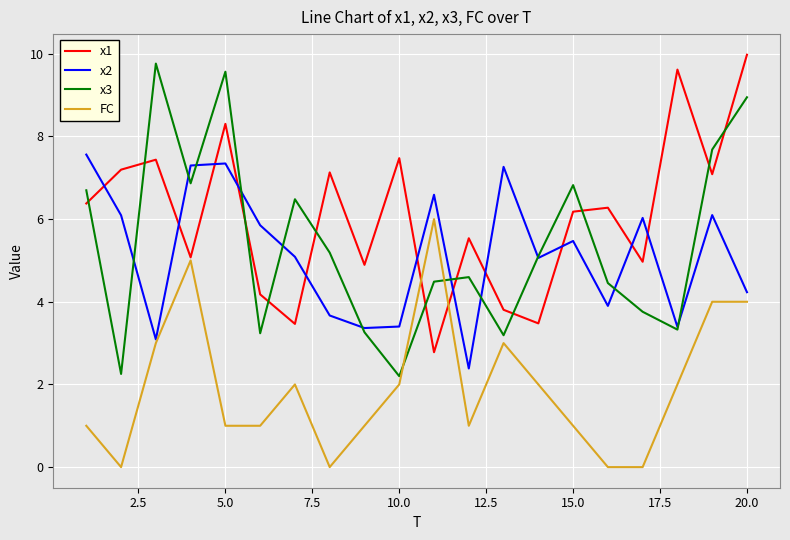

What is the lowest value of the x3 series?

2.2